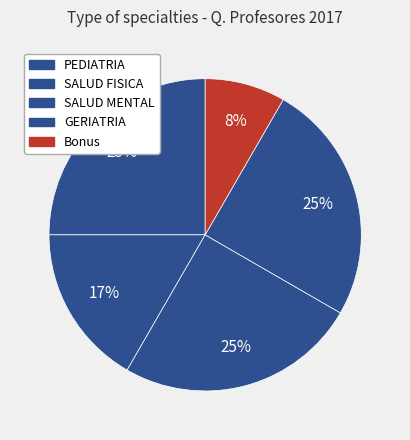

Count the number of slices in the pie.

5